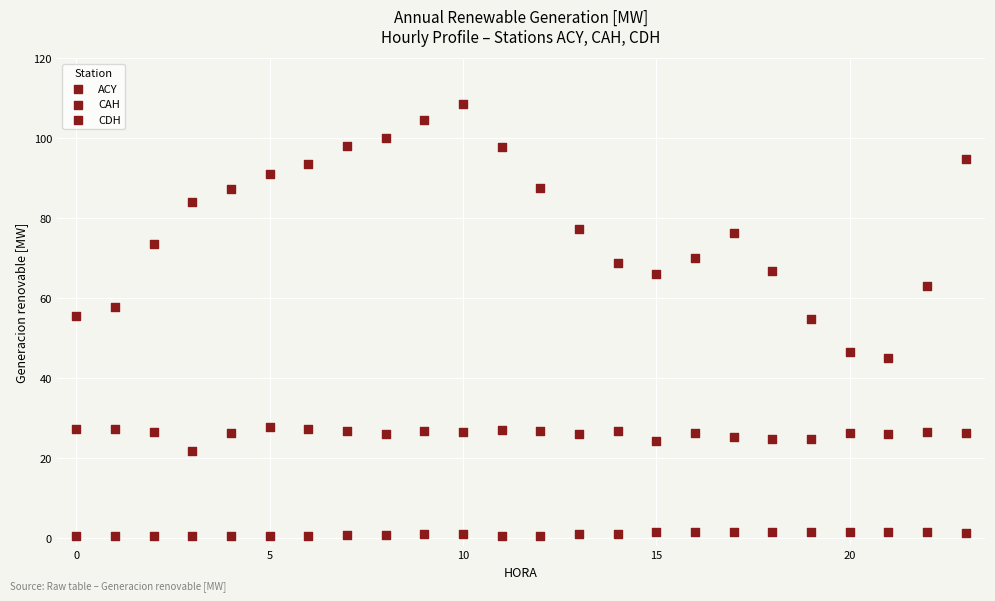

How many points are shown in the scatter plot?

72